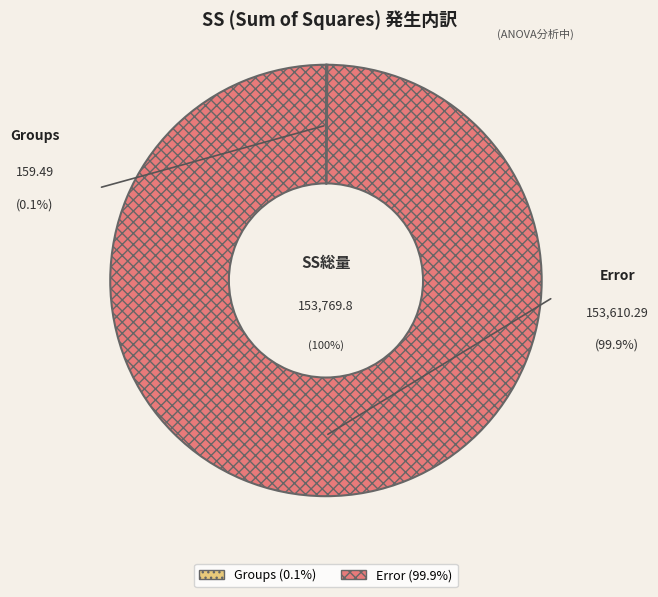

Is there any slice that represents more than half of the pie?

Yes